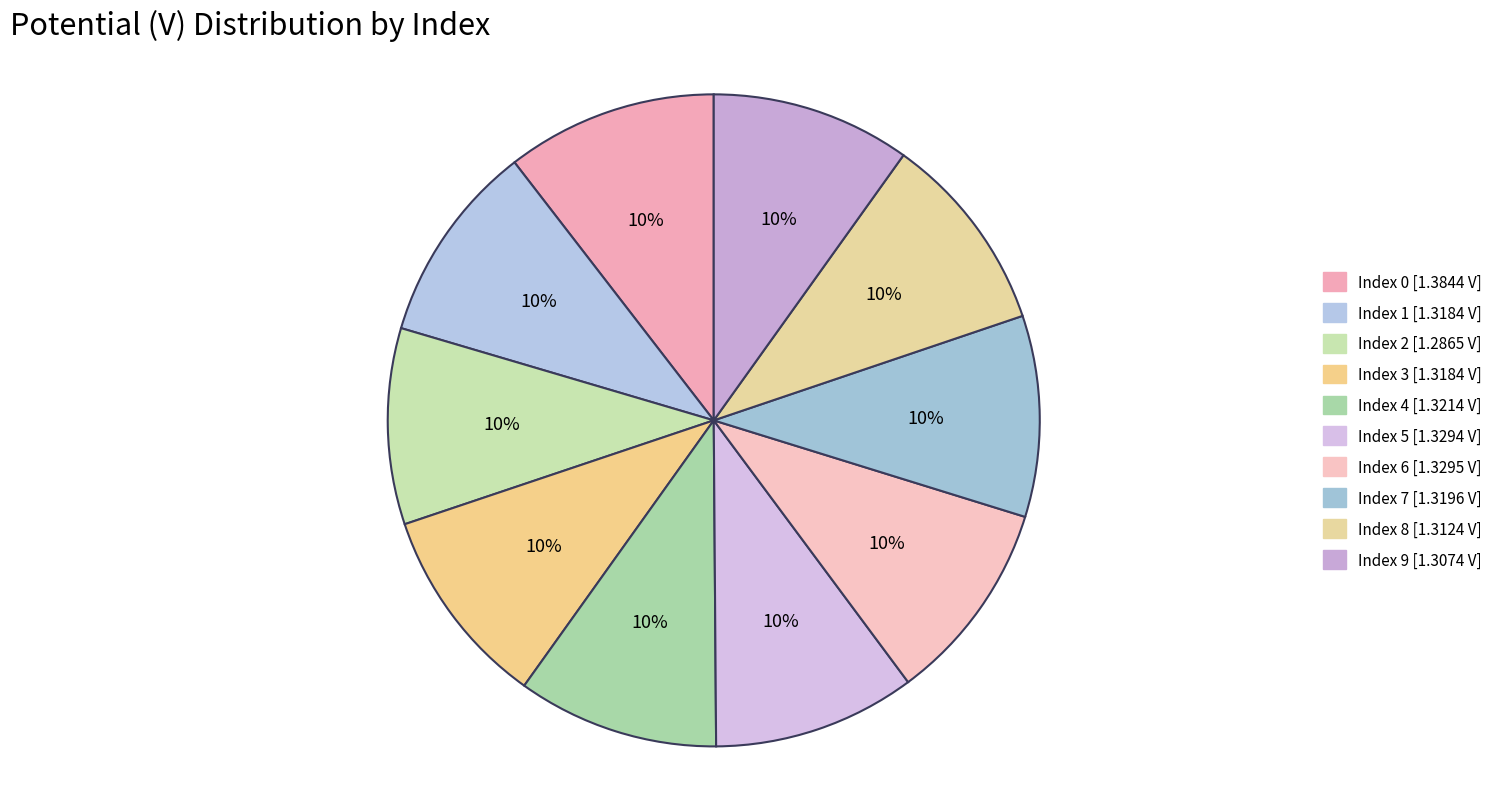

What percentage do 8 and 7 together represent?

19.9%